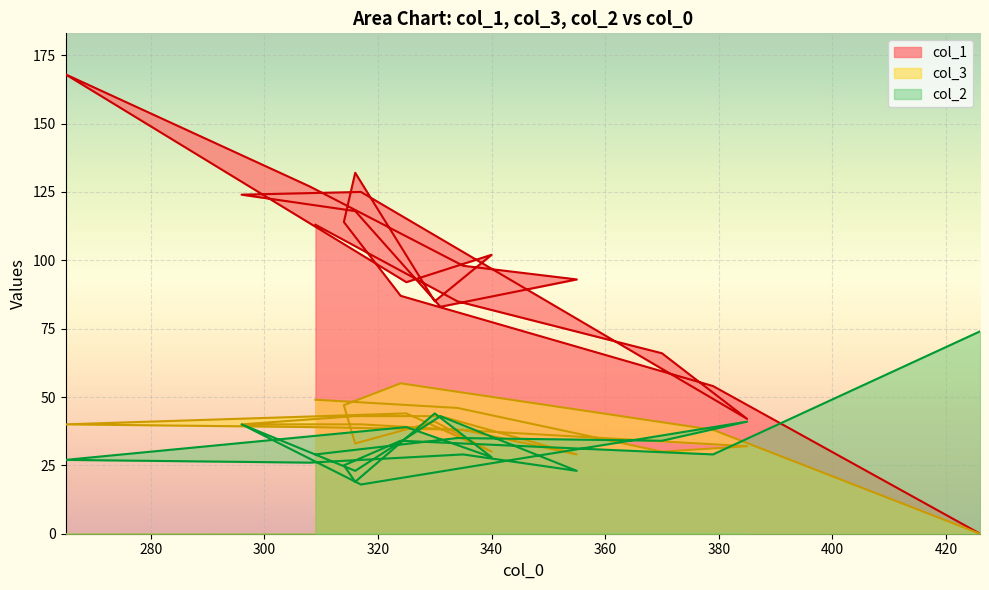

What is the value of the col_1 point at the 7th from the left?

102